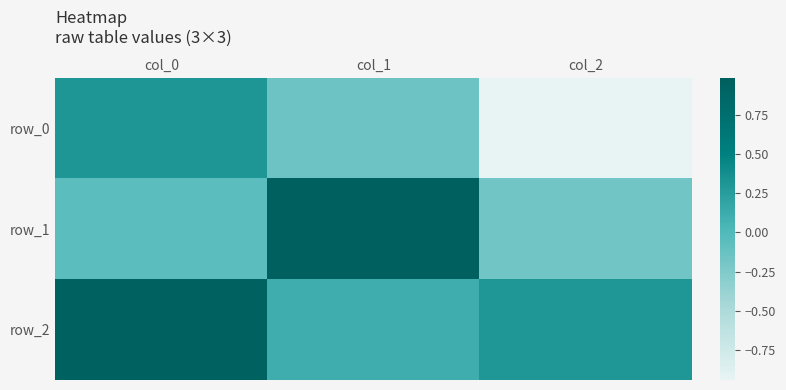

At col_2, list the series in order from largest to smallest.

row_2, row_1, row_0